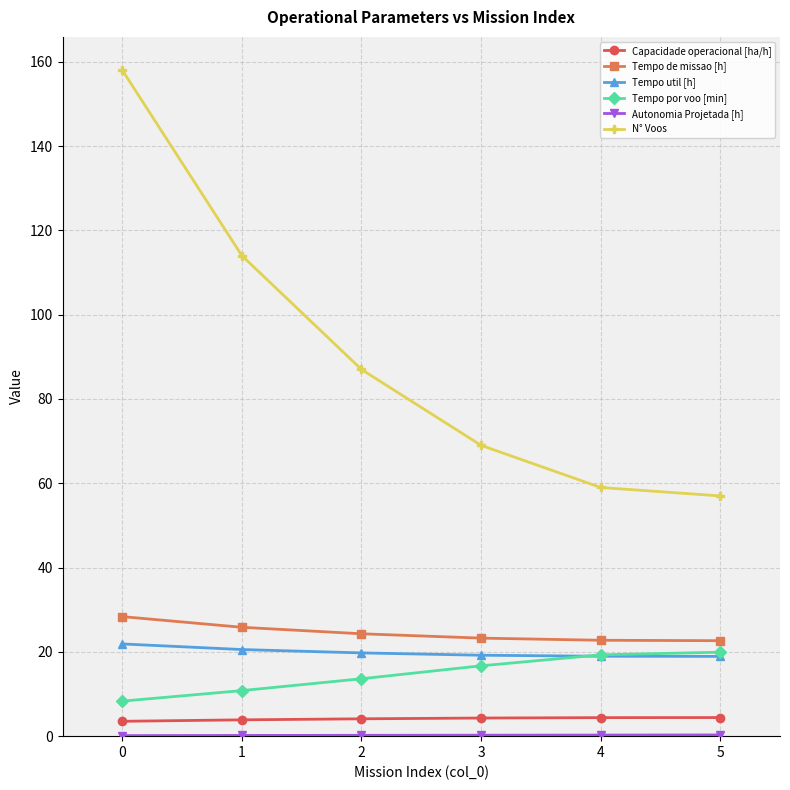

The value of Tempo de missao [h] at 0 is 50.9. True or false?

False